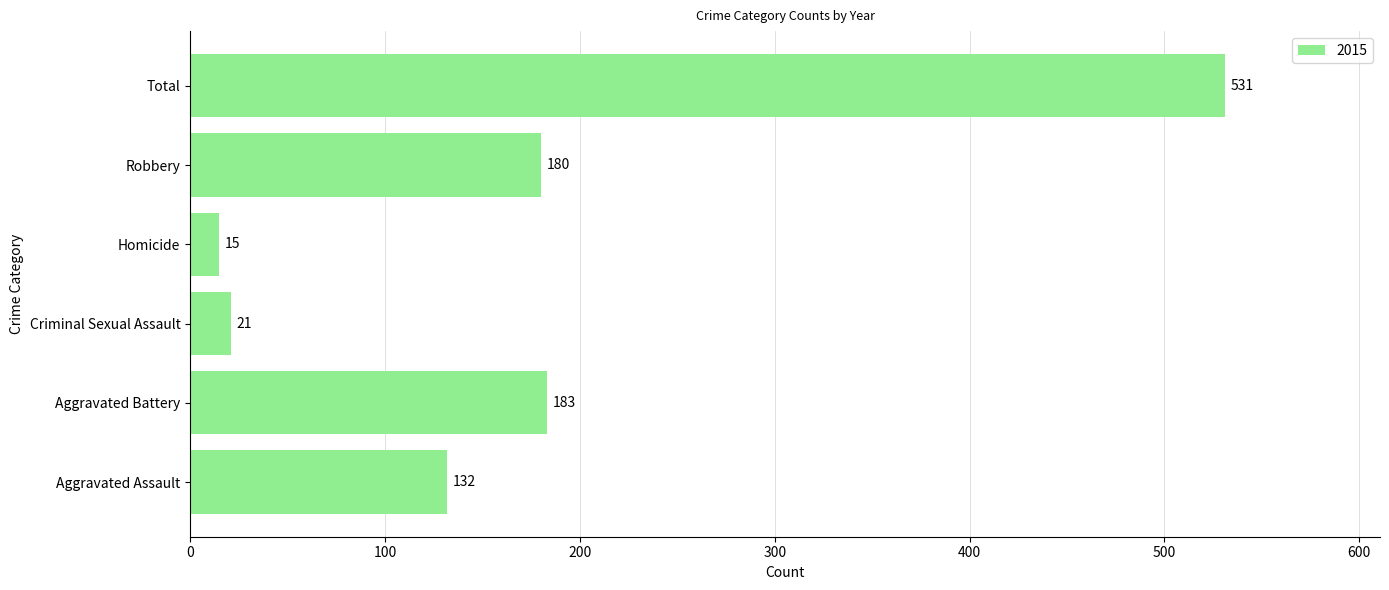

Reading top to bottom, what are all the values shown in this chart?

Total=531	Robbery=180	Homicide=15	Criminal Sexual Assault=21	Aggravated Battery=183	Aggravated Assault=132